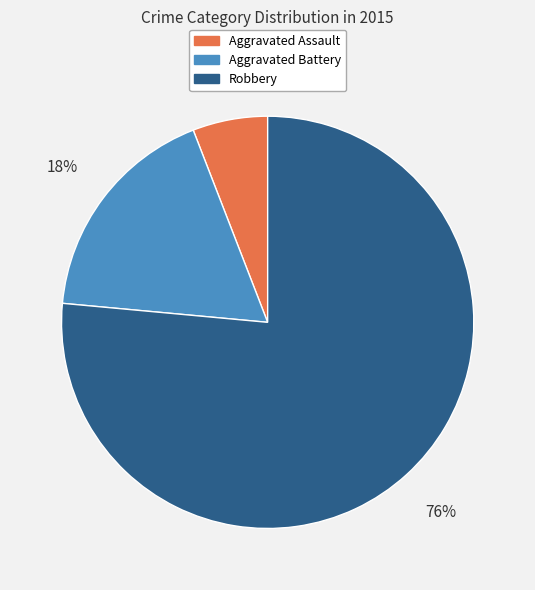

True or false: Robbery accounts for 63% of the total.

False